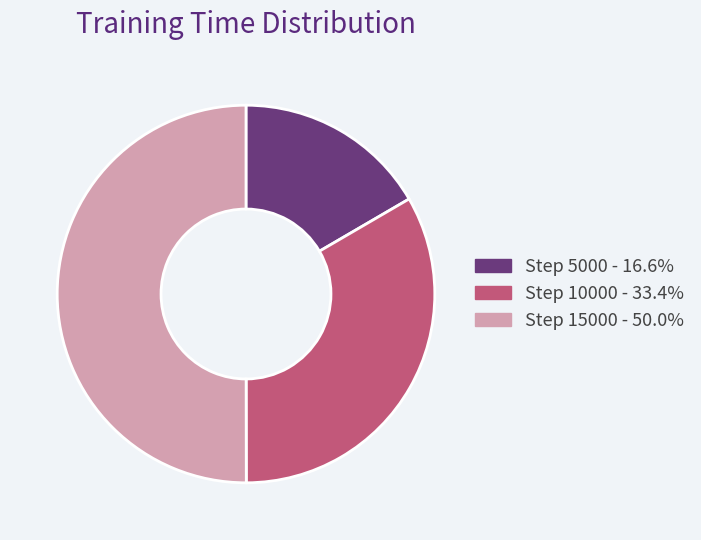

Does Step 5000 - 16.6% represent more than half of the total?

No